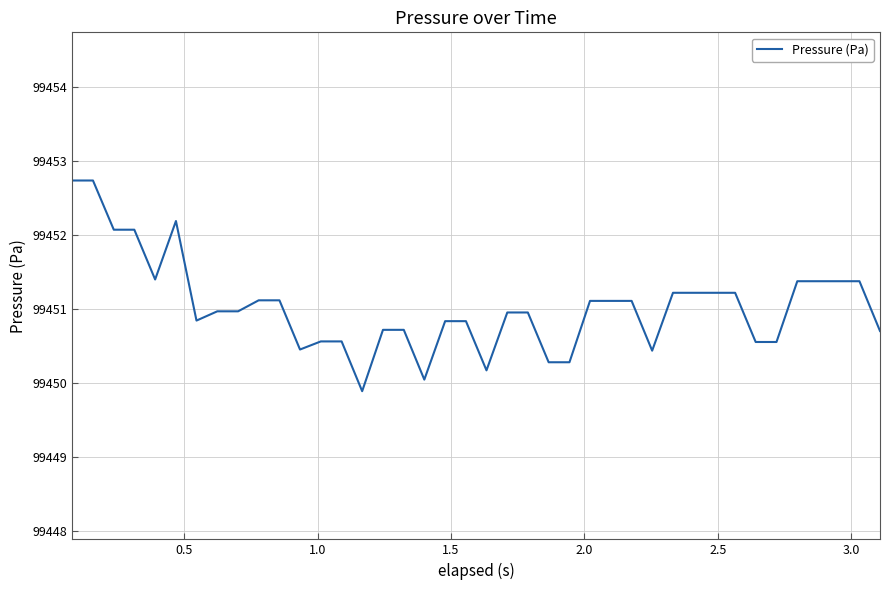

What is the smallest value displayed?

99449.9